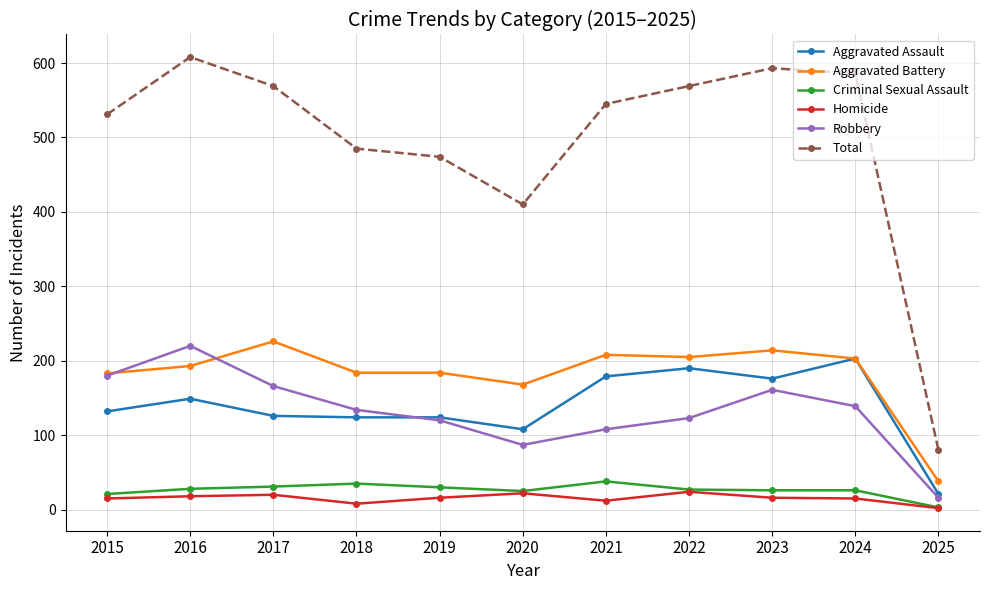

What is the maximum value shown in the chart?

608